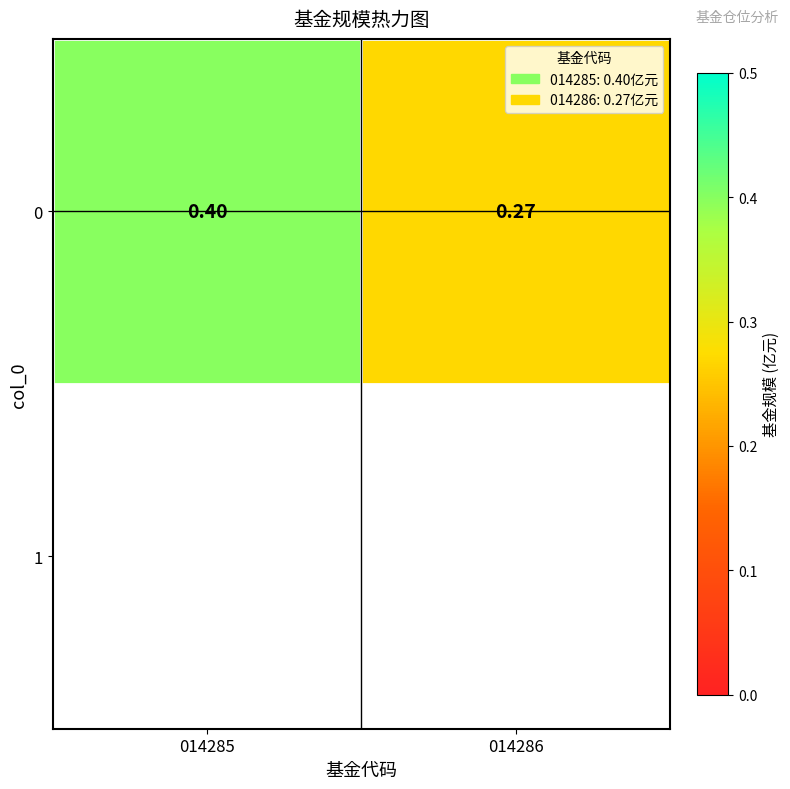

What is the sum of all values?

0.7